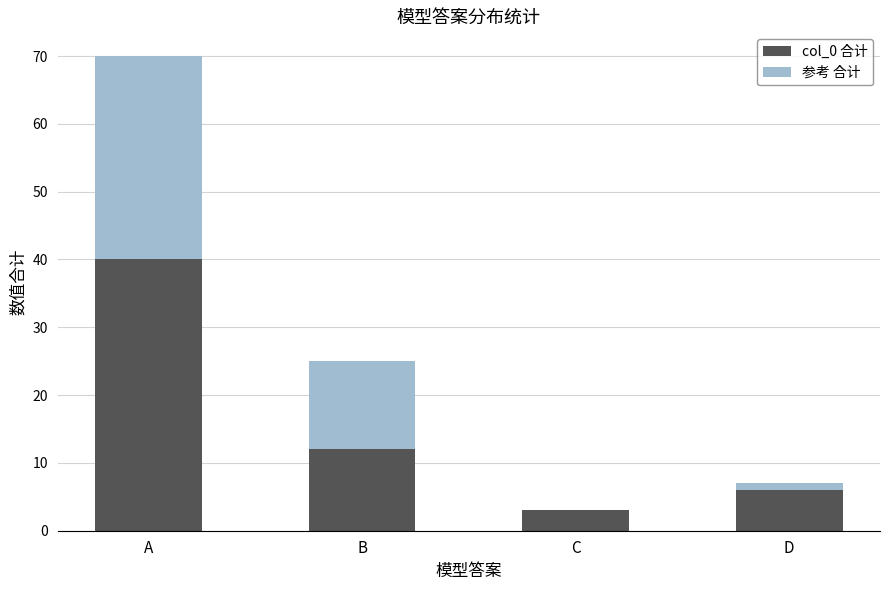

True or false: col_0 合计 has a value of 6 at D.

True